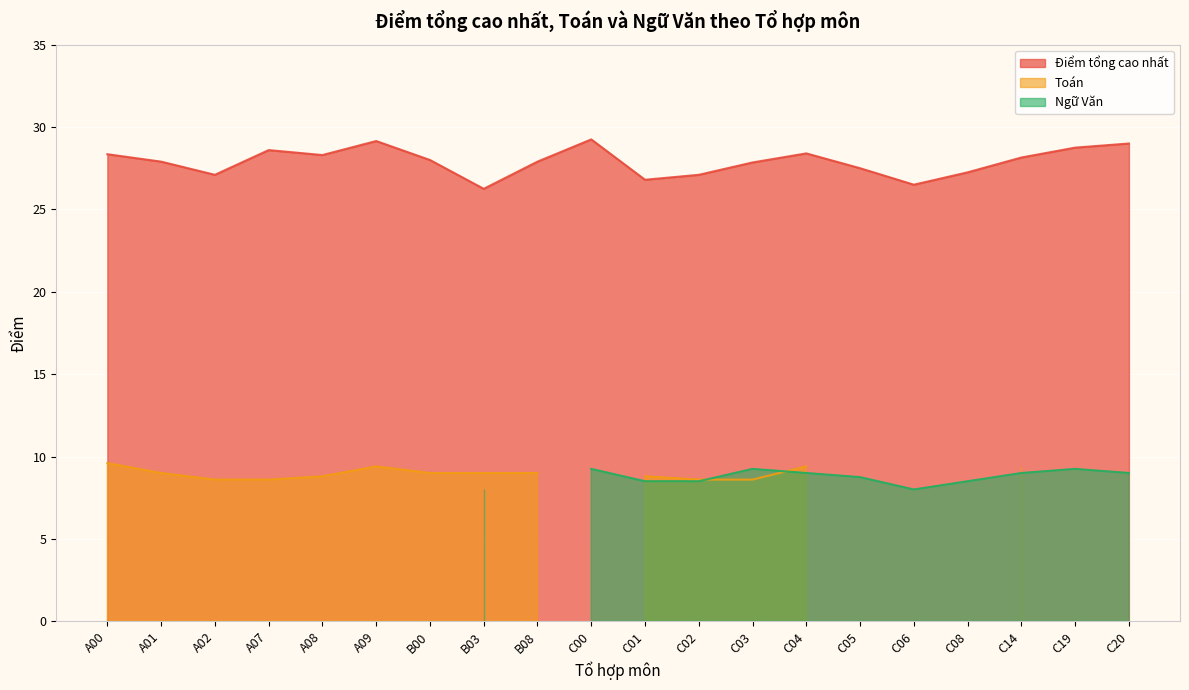

True or false: Điểm tổng cao nhất has a value of 9.1 at C04.

False